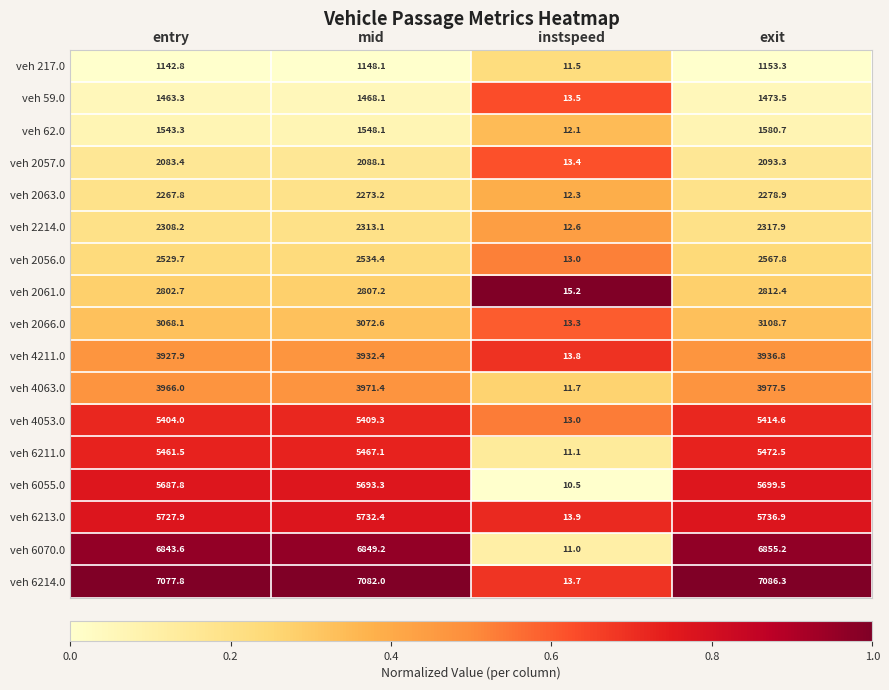

The value of veh 6211.0 at instspeed is 4.5. True or false?

False